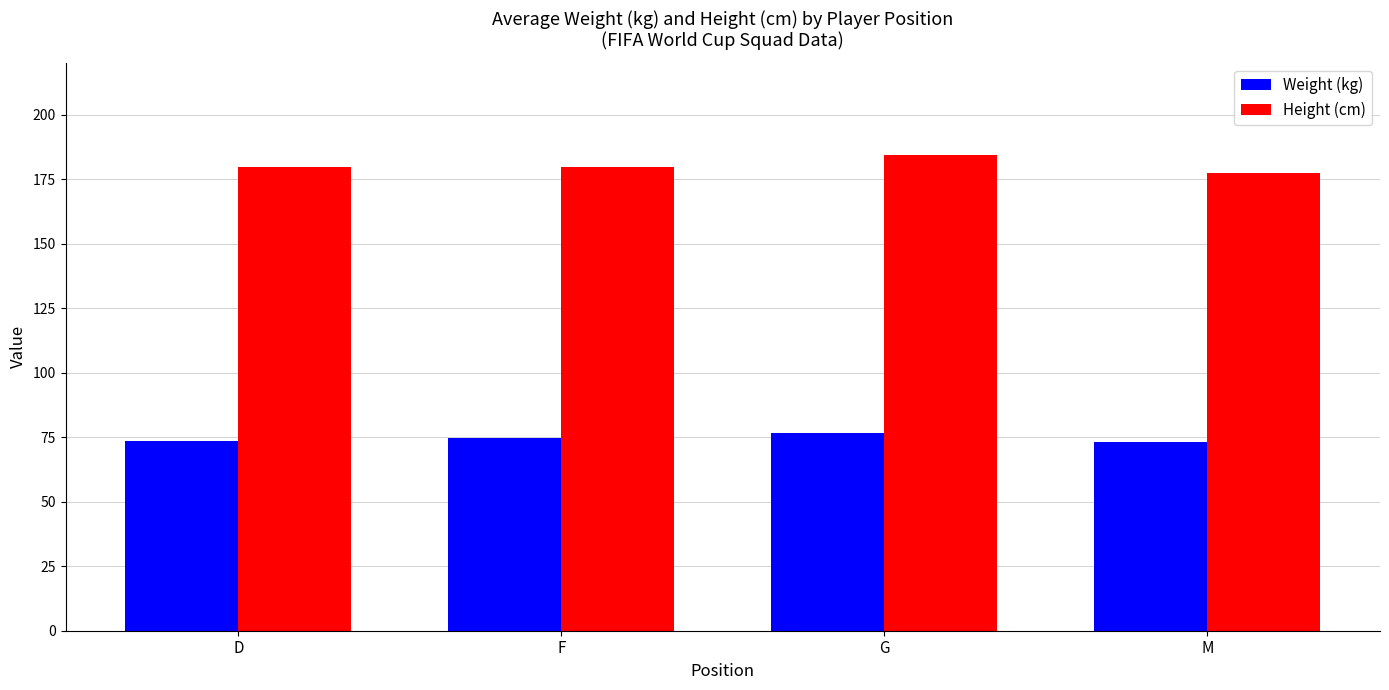

Between F and M, which series saw the biggest shift?

Height (cm)